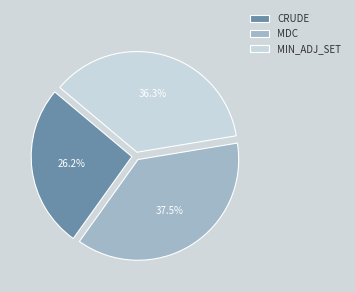

Combined, what portion of the pie is CRUDE and MIN_ADJ_SET?

62.5%